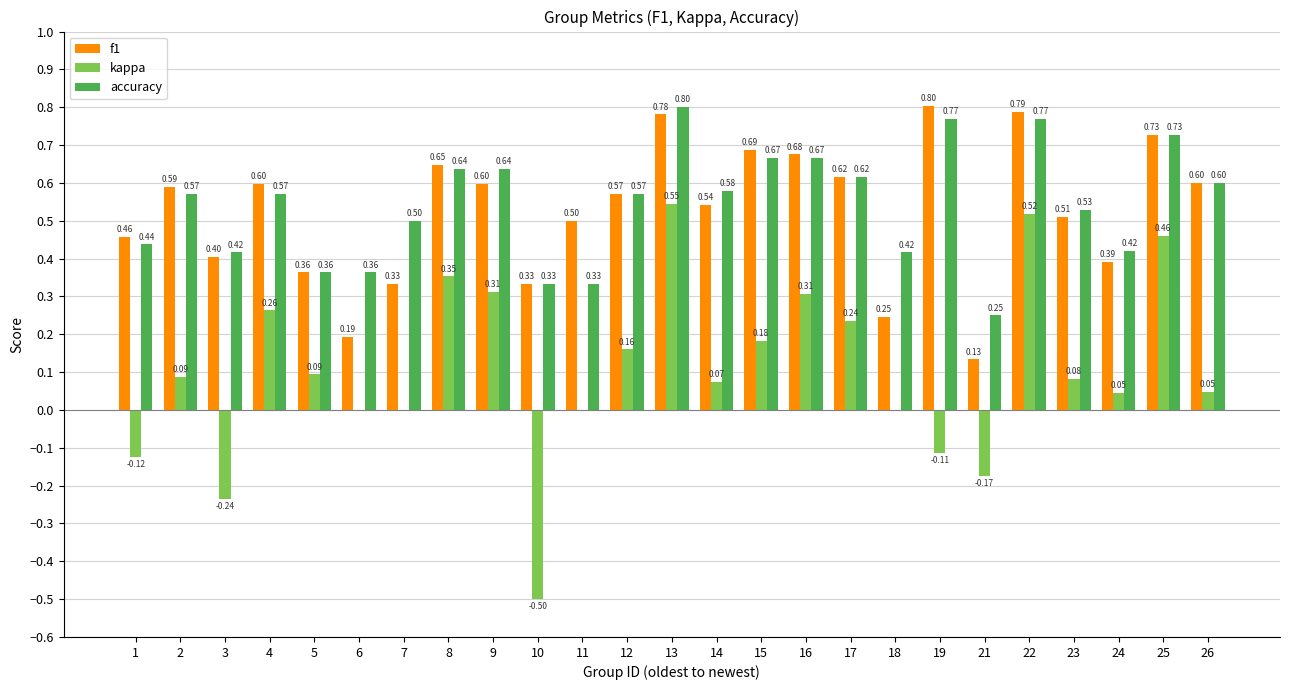

Is the value of kappa at 1 greater than the value of accuracy at 18?

No